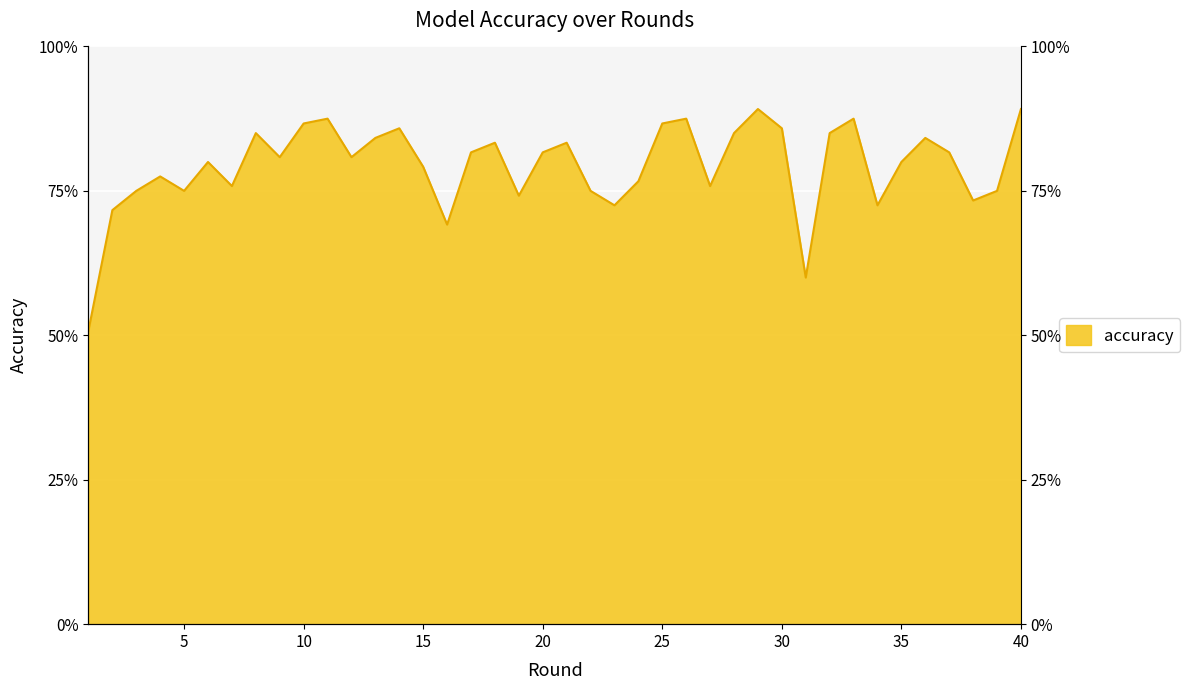

What value does the data have at 25?

0.9